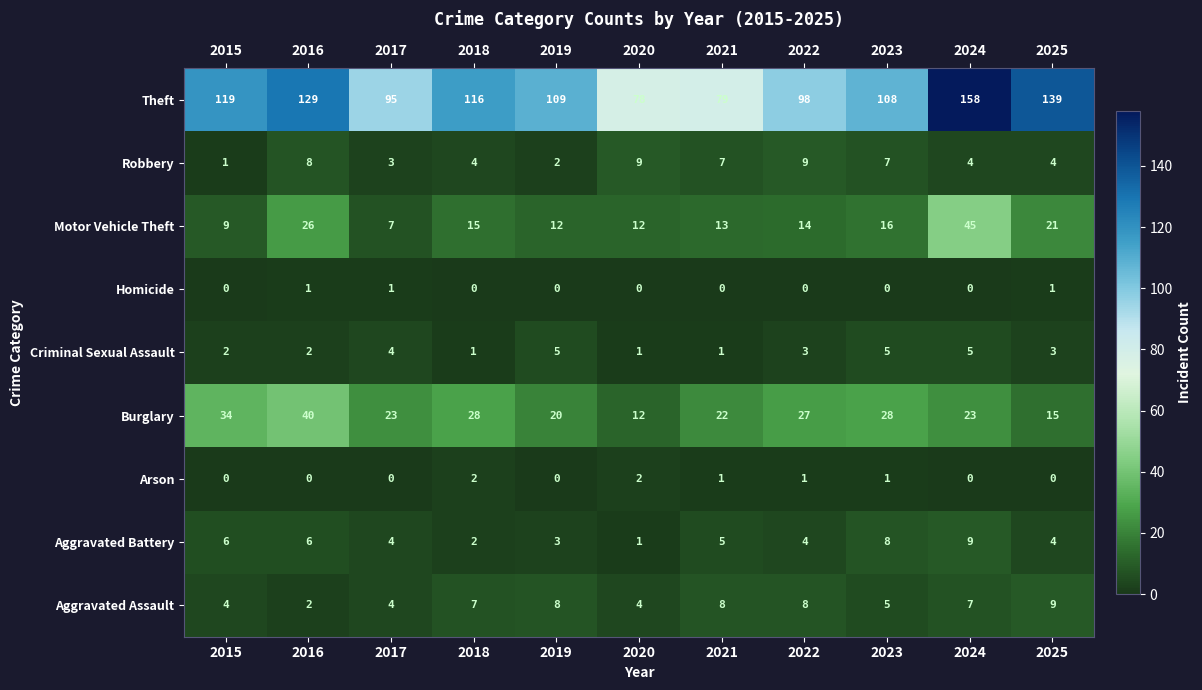

Count the Aggravated Battery values in the range 3 to 6.

7